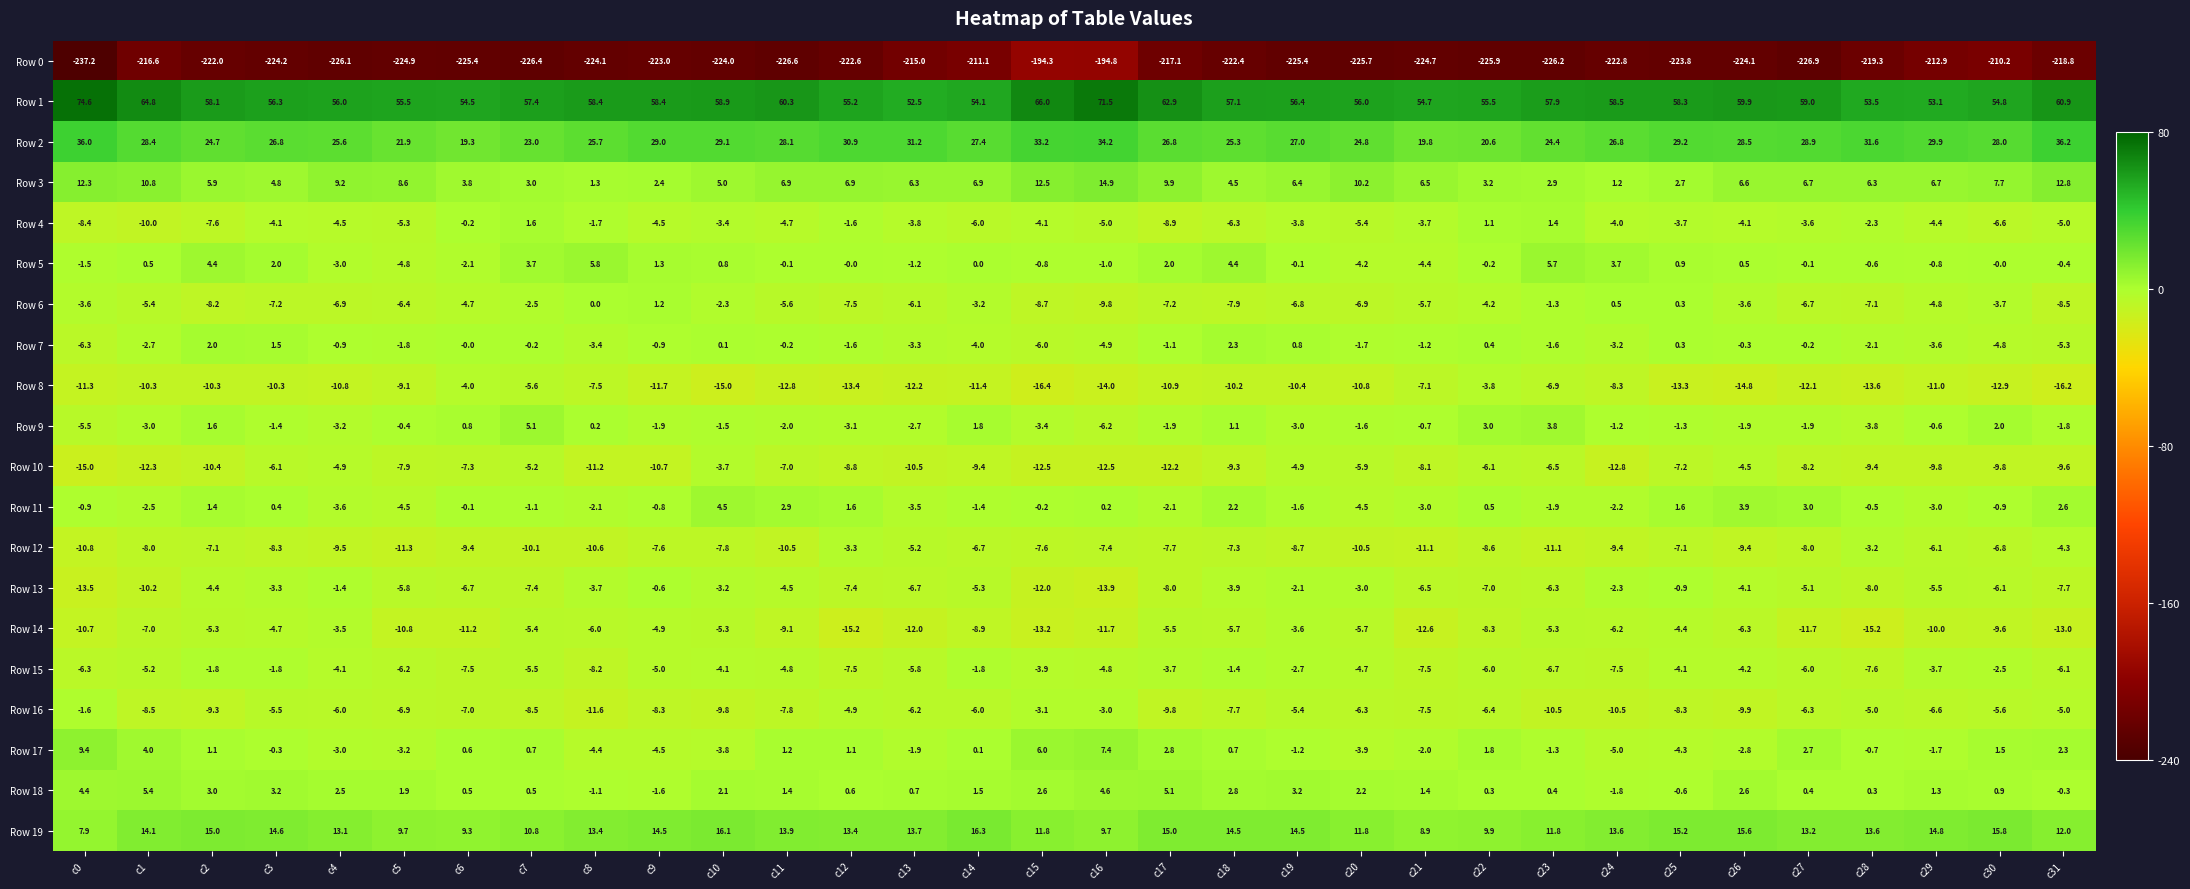

What is the total value across all series at c2?

-169.2